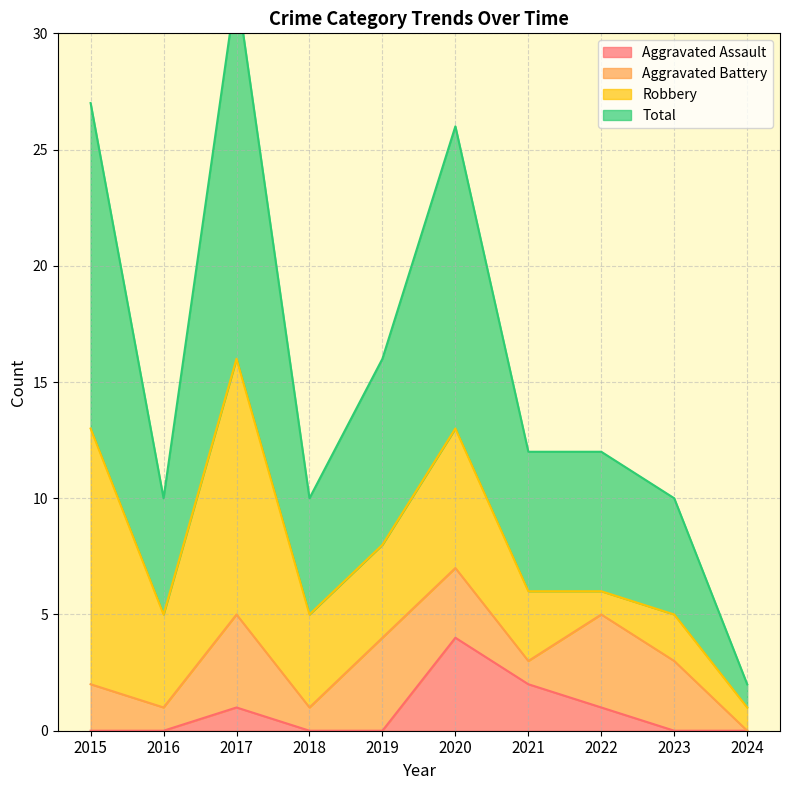

What is the highest value of the Aggravated Assault series?

4